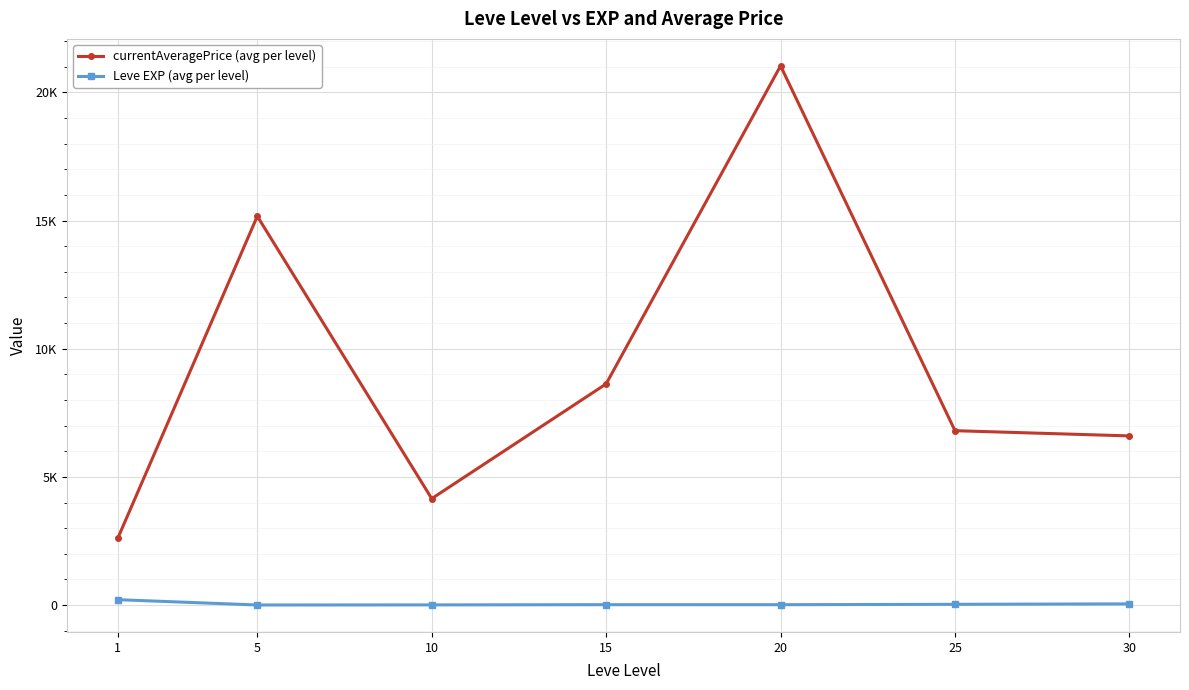

At which label does currentAveragePrice (avg per level) first exceed 6802?

5